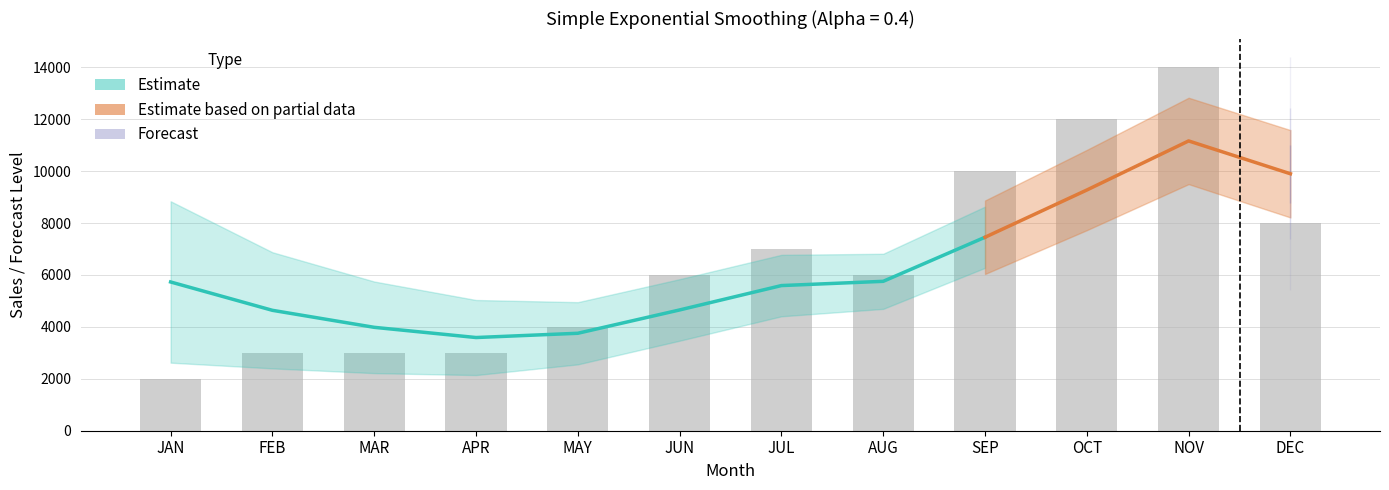

List the labels in order of value, smallest first.

JAN, FEB, MAR, APR, MAY, JUN, AUG, JUL, DEC, SEP, OCT, NOV